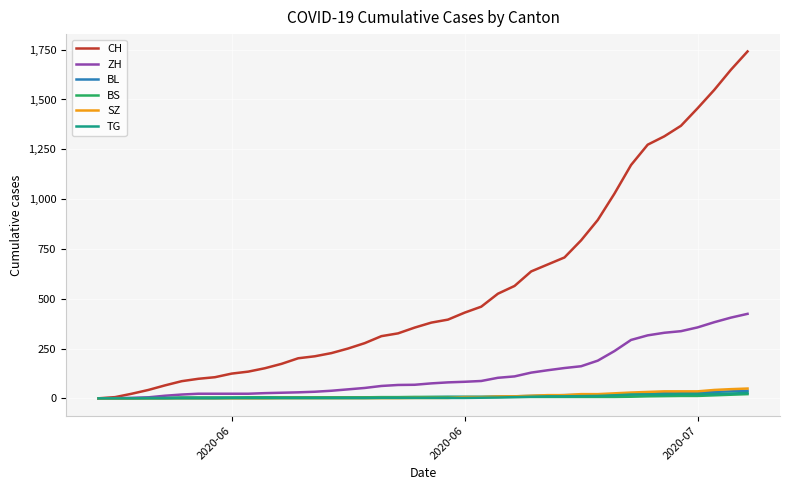

What is the maximum value shown in the chart?

1741